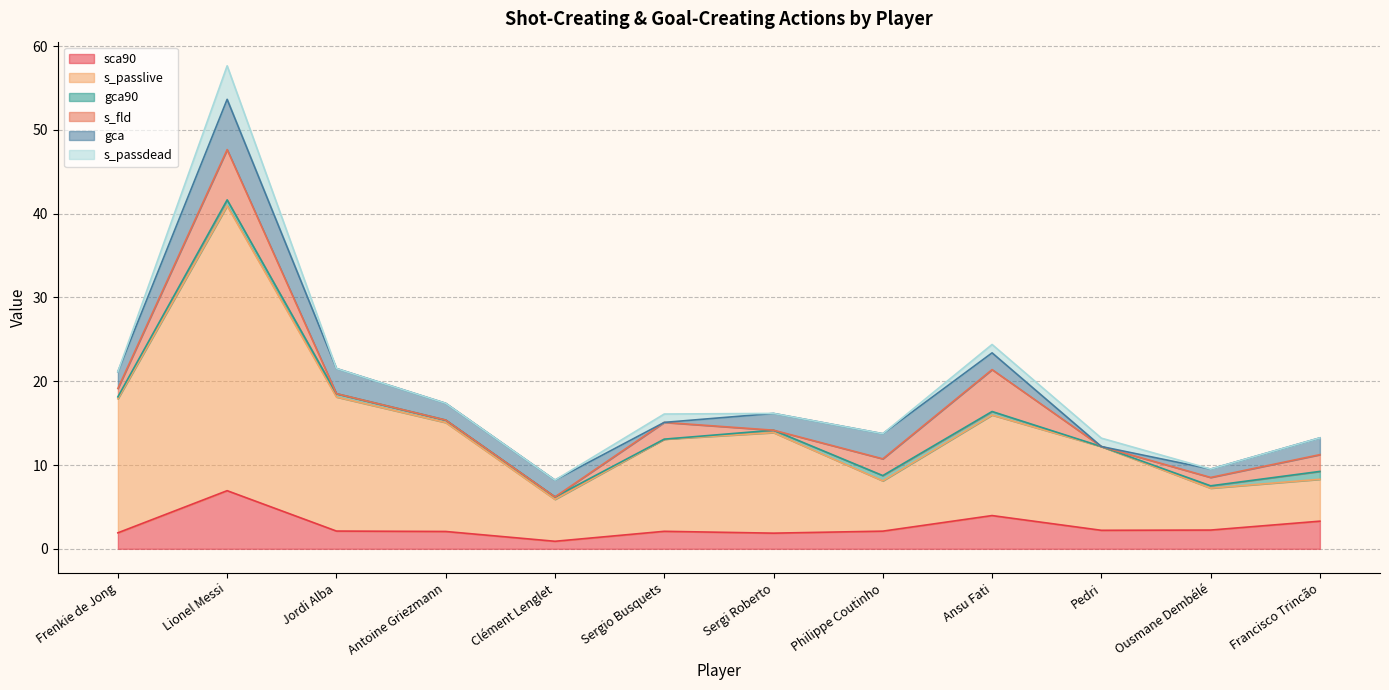

What is the total value across all series at Pedri?

13.2